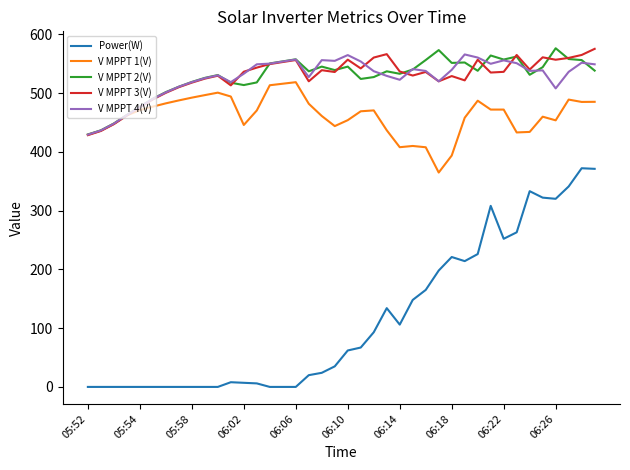

True or false: V MPPT 3(V) has more than 1 interior local peaks.

True